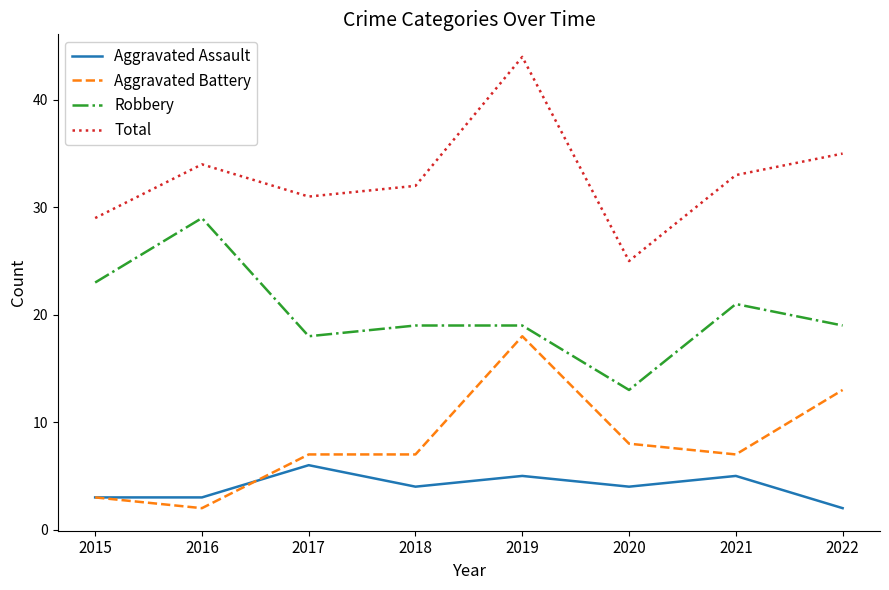

Rank the series by their maximum value, from highest to lowest.

Total, Robbery, Aggravated Battery, Aggravated Assault